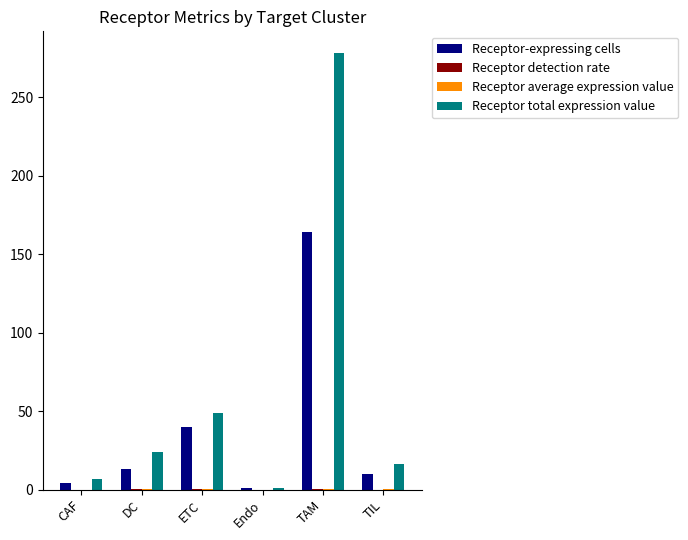

How many series are shown in this chart?

4